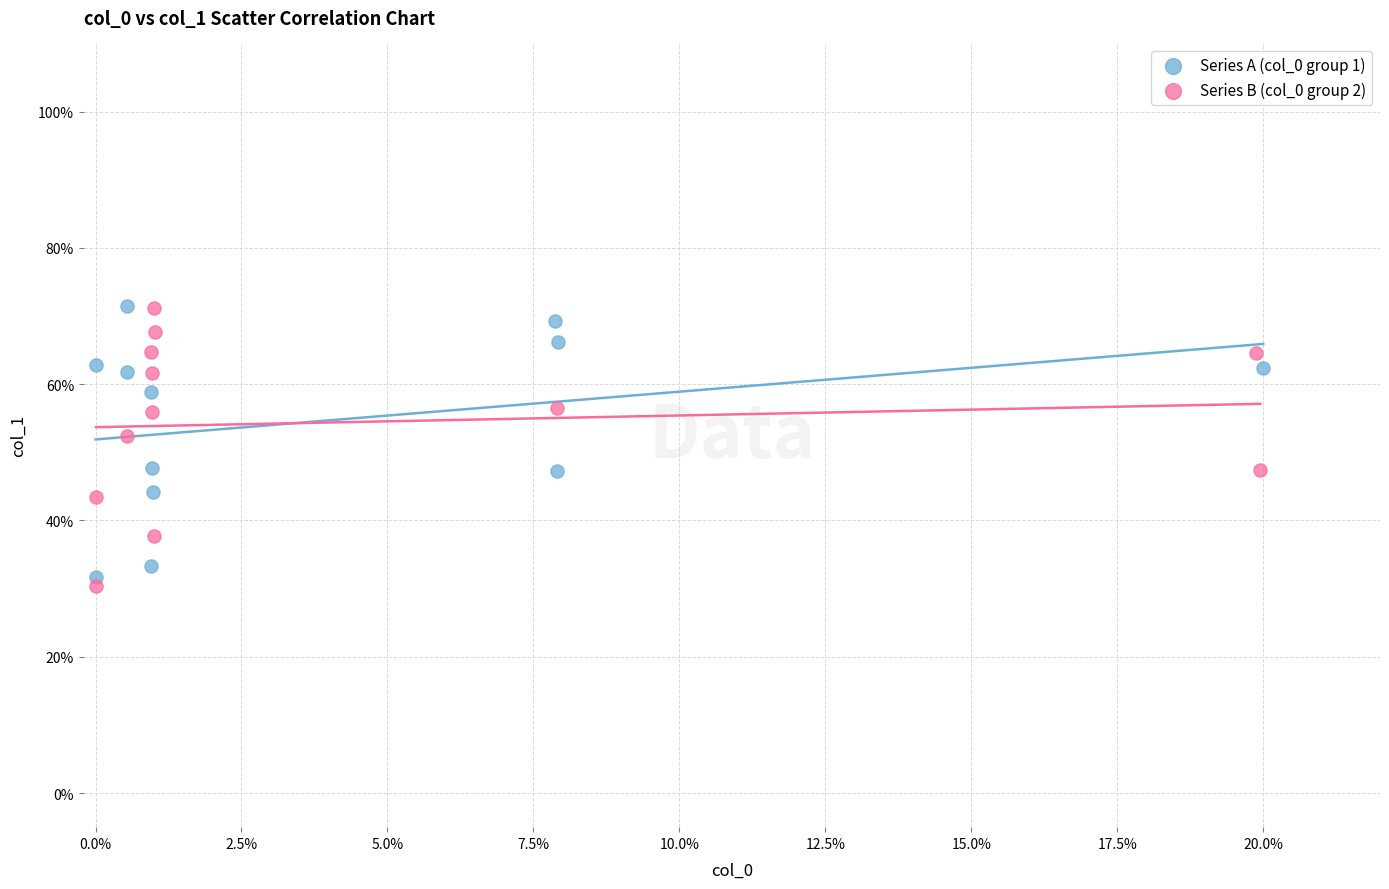

What are all the series names shown in the legend?

Series A (col_0 group 1), Series B (col_0 group 2)